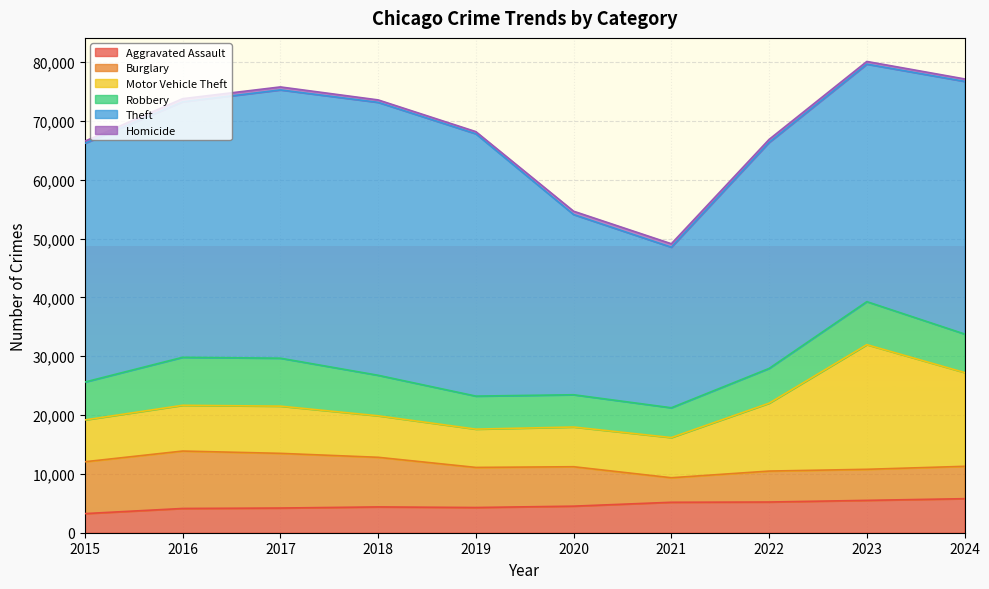

Is it true that Aggravated Assault equals 7009 at 2019?

False